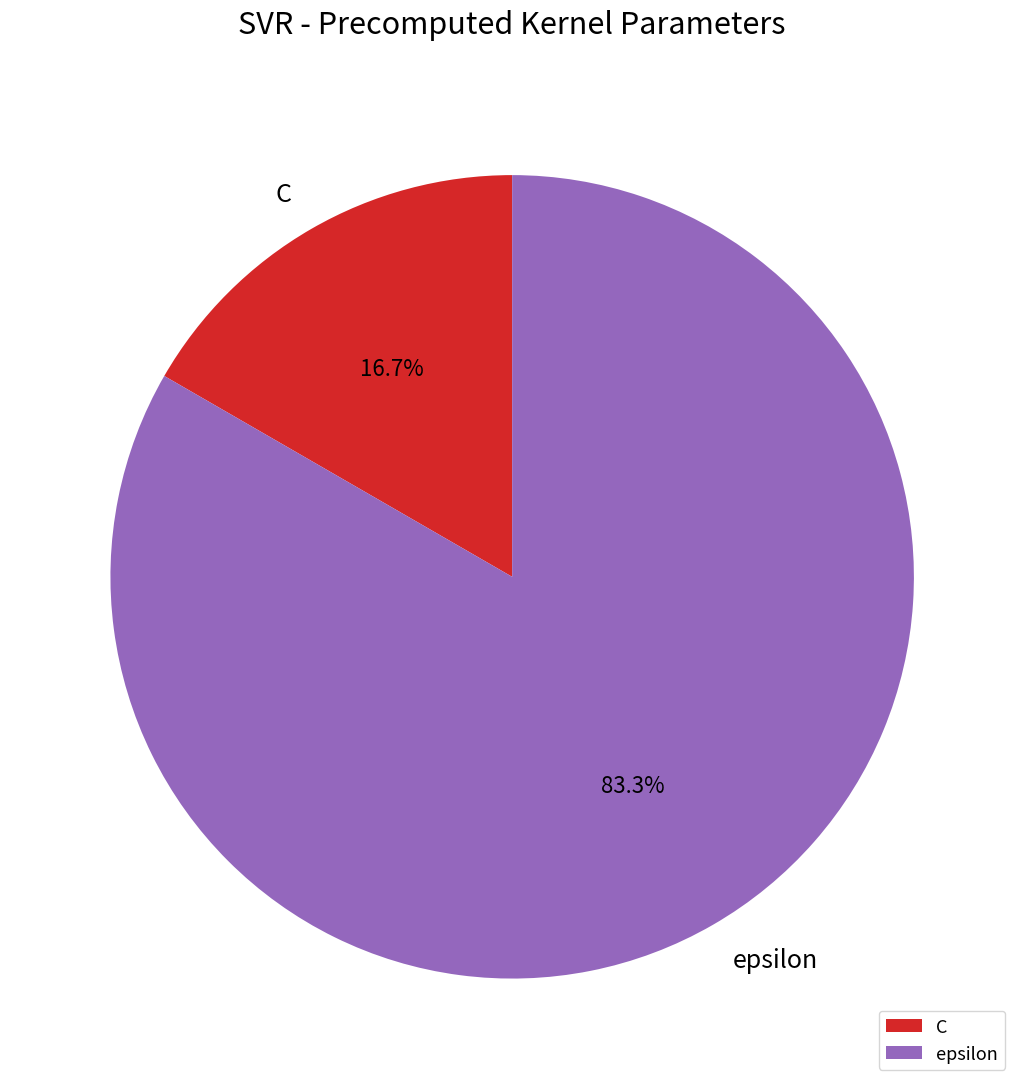

Is the sum of C and epsilon greater than half?

Yes